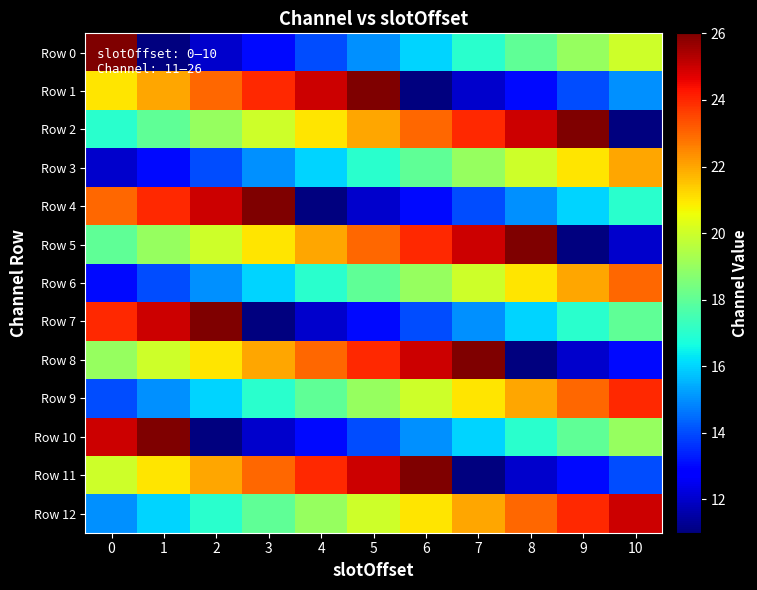

What is the minimum value shown in the chart?

11